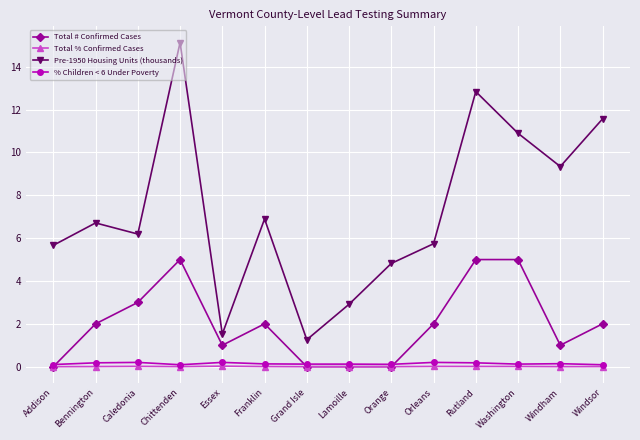

Rank the series at Windham from lowest to highest value.

Total % Confirmed Cases, % Children < 6 Under Poverty, Total # Confirmed Cases, Pre-1950 Housing Units (thousands)